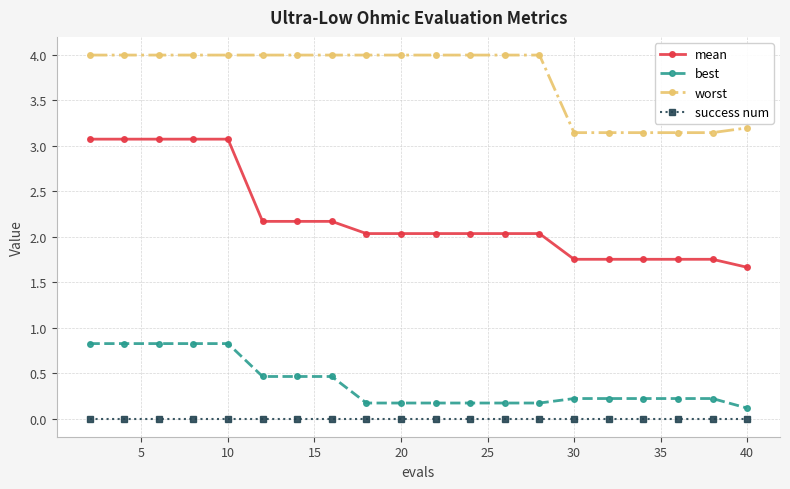

Which series has the widest spread of values?

mean